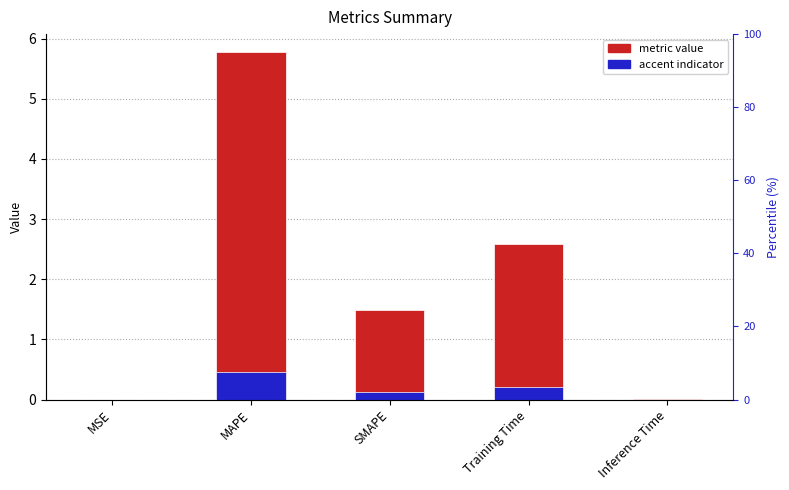

What is the difference between the second highest and second lowest values in the col_1 series?

2.6